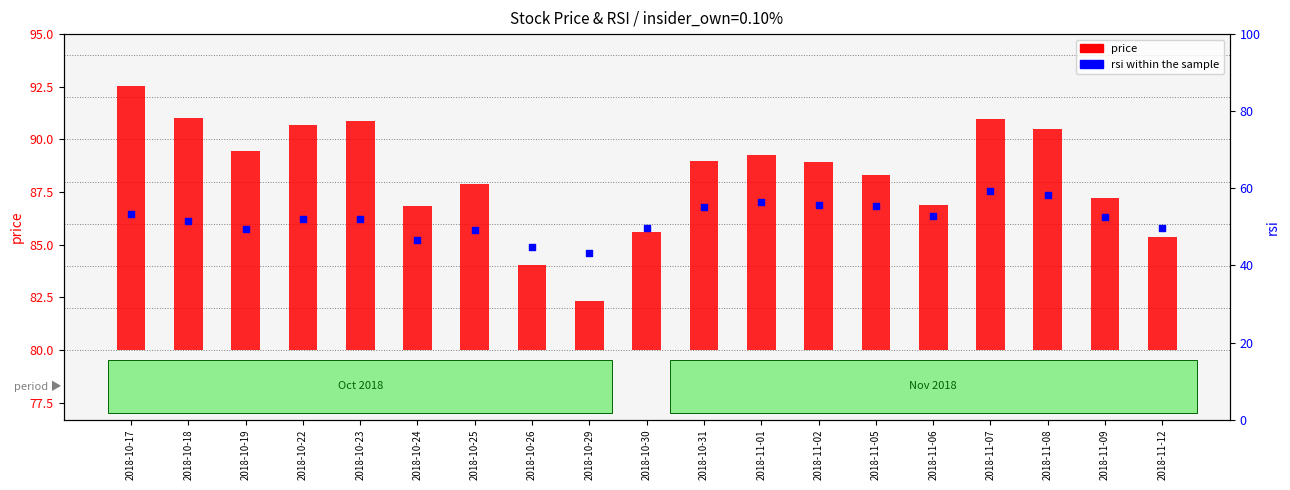

At how many categories does at least one series exceed 17?

19